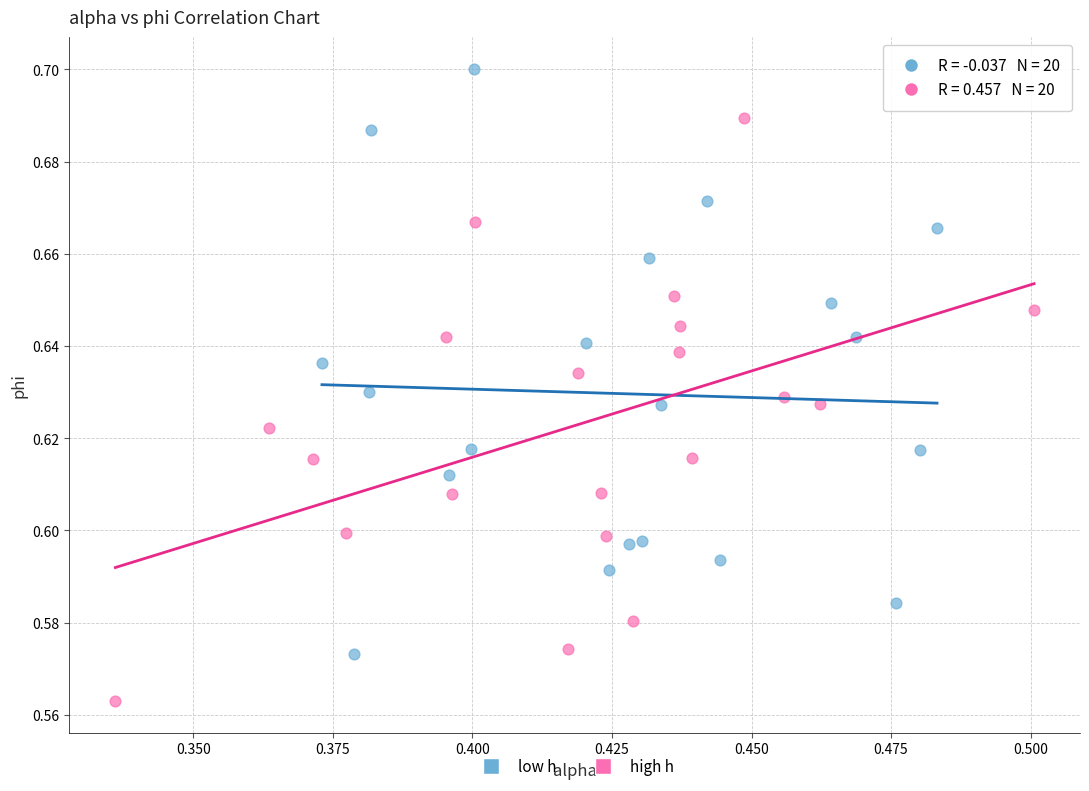

Which series contains the highest Y value?

low h